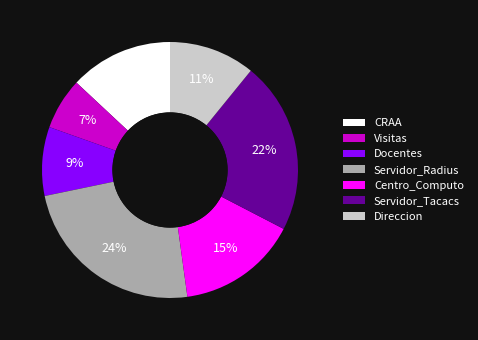

To the nearest percent, what is the average slice percentage?

14%